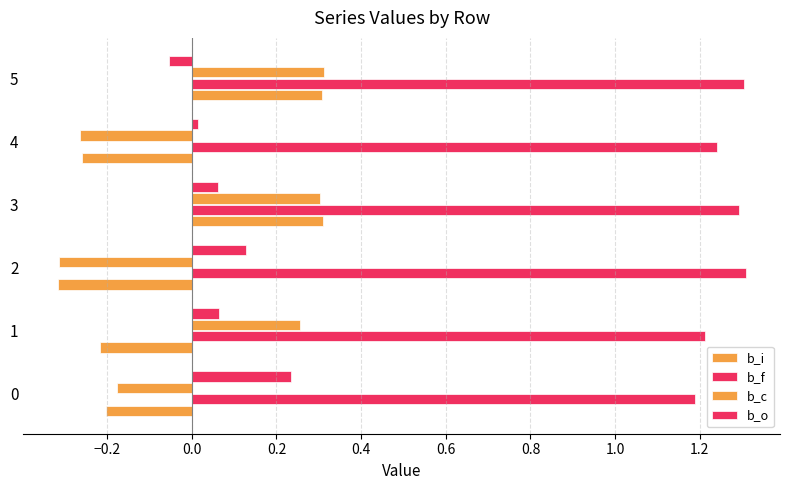

What is the smallest value displayed?

-0.3